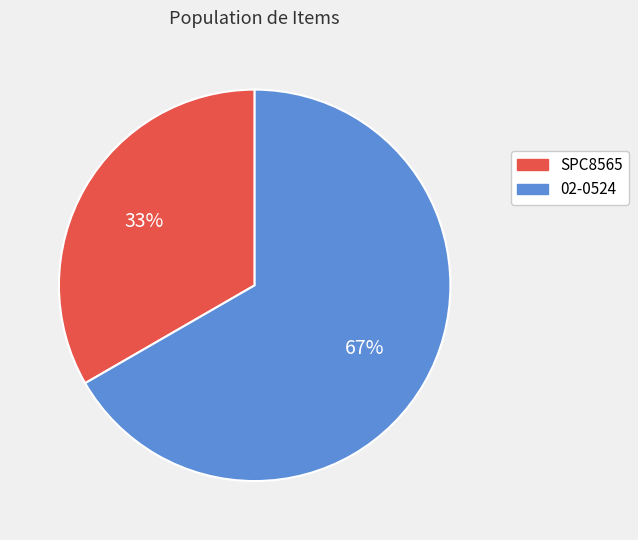

True or false: 02-0524 accounts for 67% of the total.

True